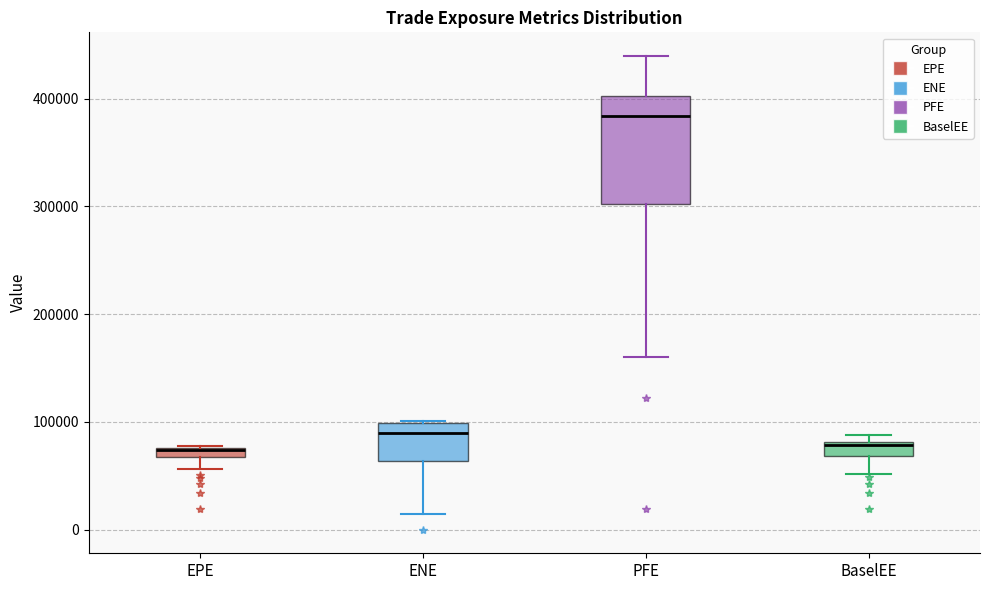

Where is the lower edge of the box for PFE on the y-axis? The values are not printed on the chart, so give them approximately, as read against the axis.

300000